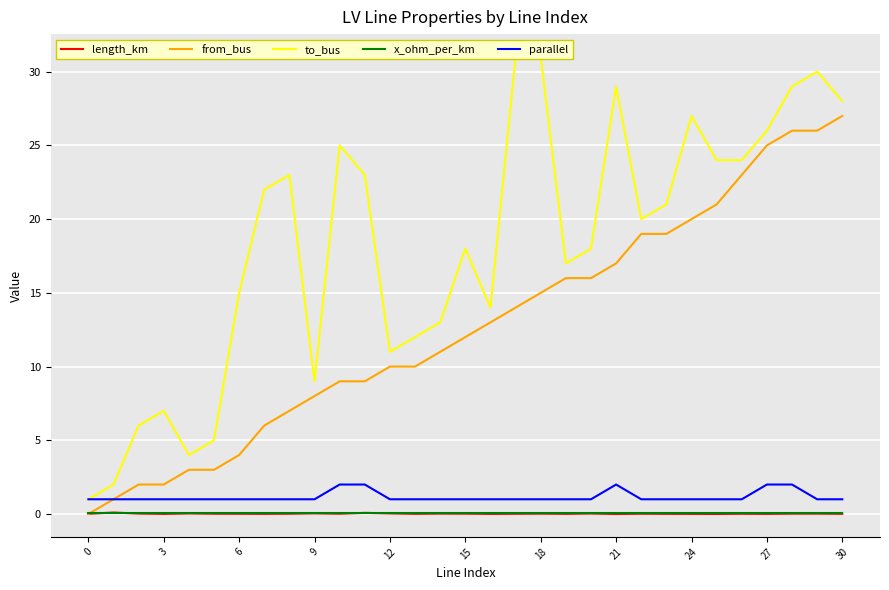

At which label does length_km reach its minimum?

21